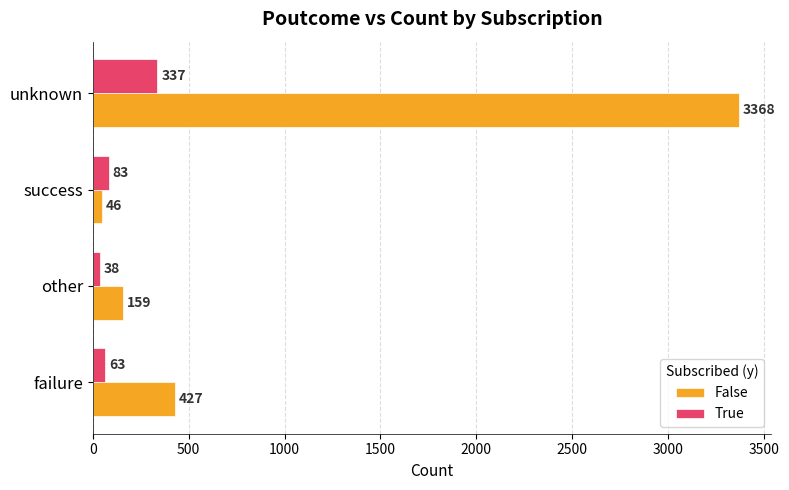

What is the approximate value of True at failure?

63